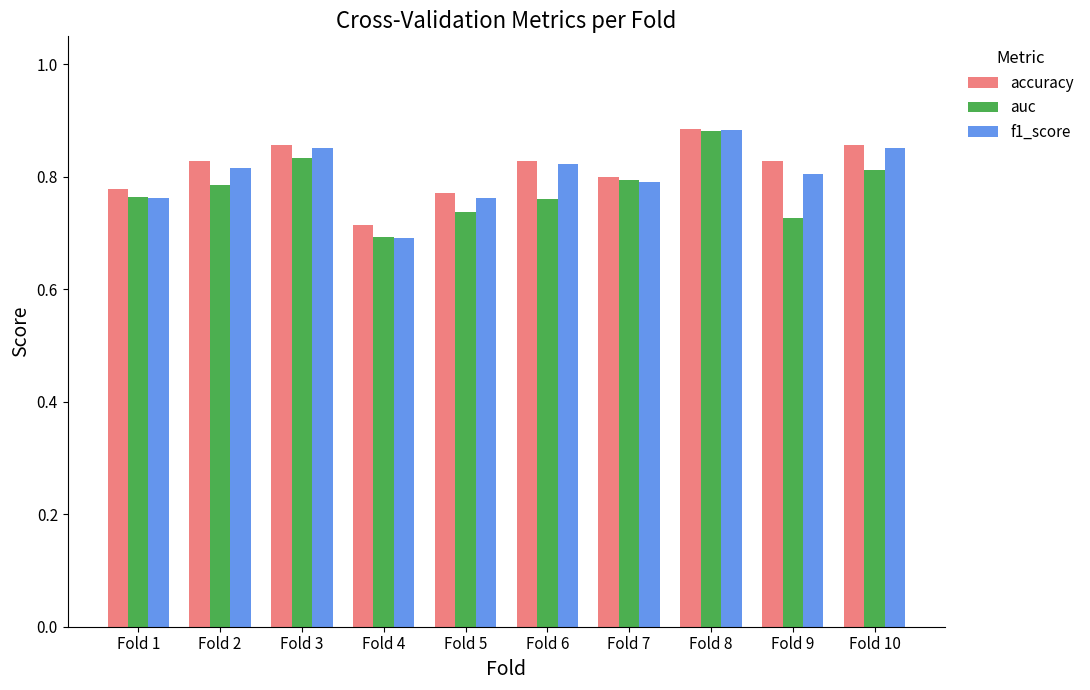

True or false: accuracy has a value of 0.4 at Fold 3.

False